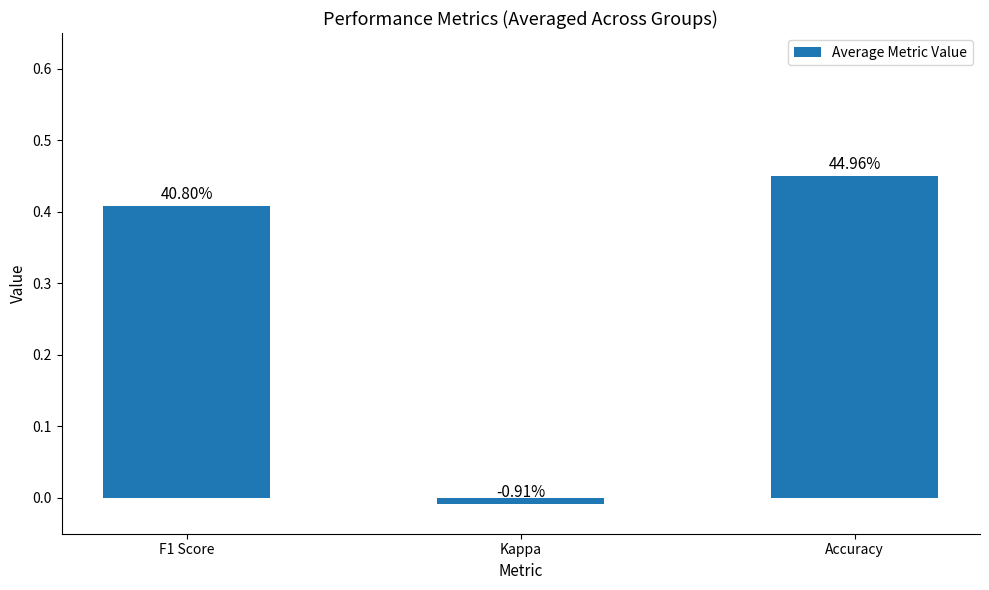

Reading left to right, what are all the values shown in this chart?

F1 Score=0.4	Kappa=-0.0	Accuracy=0.4